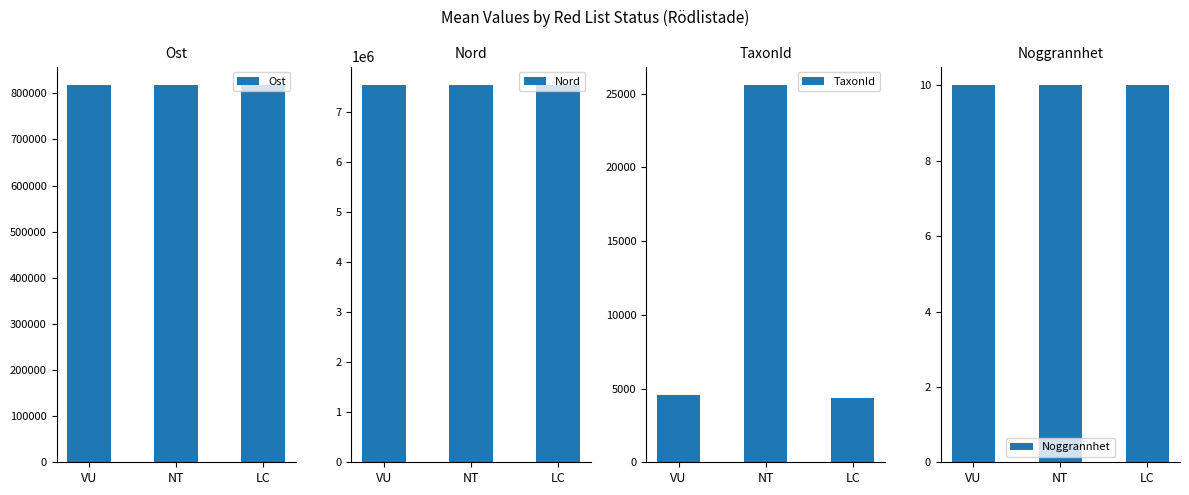

What is the greatest value displayed?

7524948.5